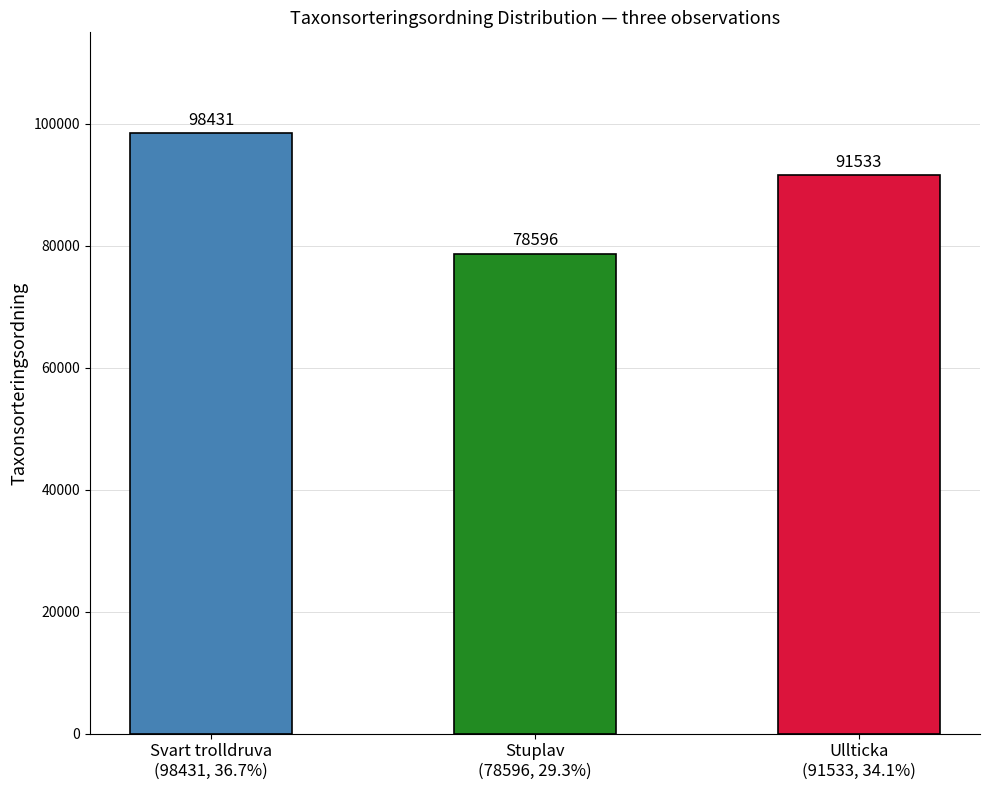

Where does the data first go above 91533?

Svart trolldruva
(98431, 36.7%)